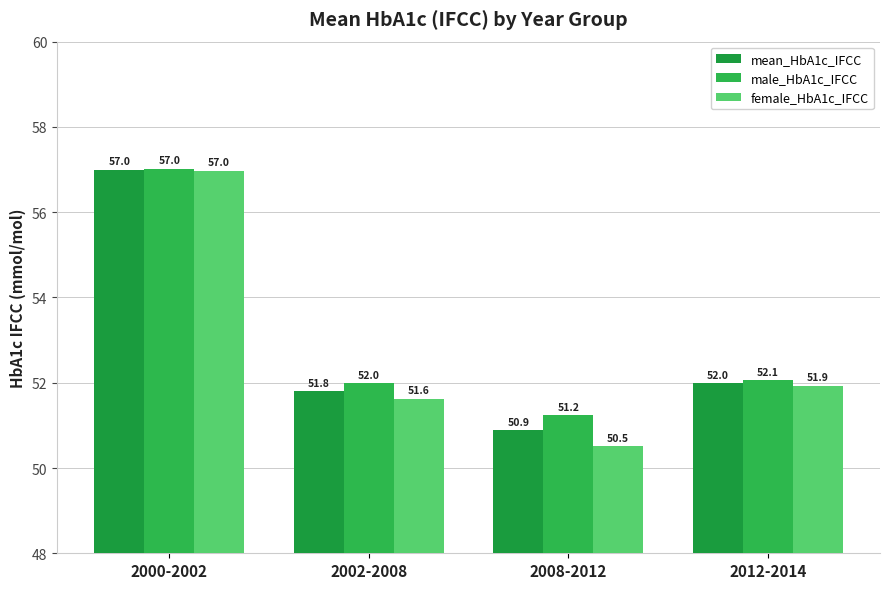

At how many categories does at least one series exceed 52?

2